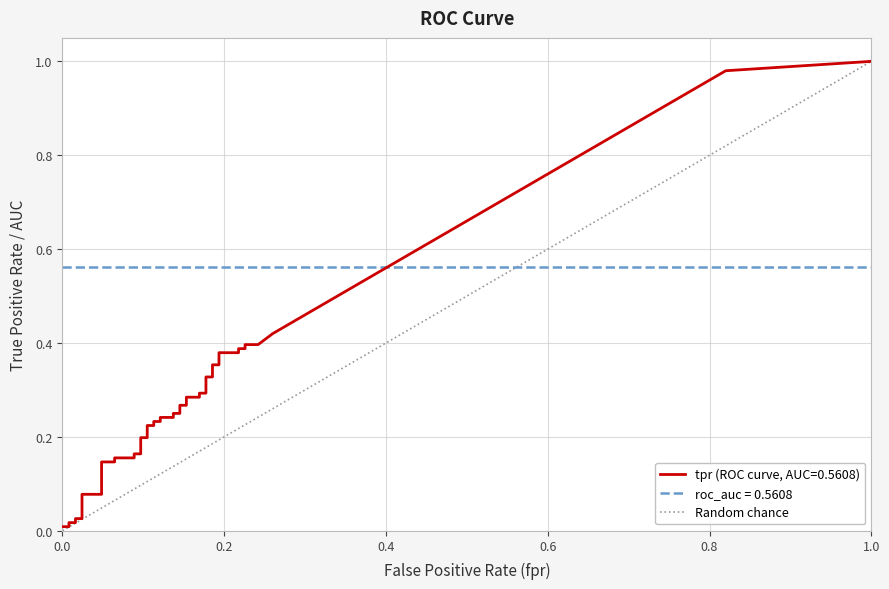

How many values are below 1?

1